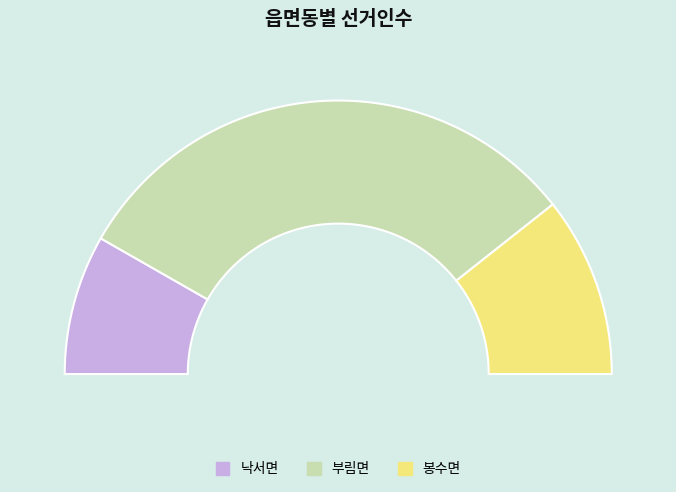

What is the largest slice in the pie chart?

부림면